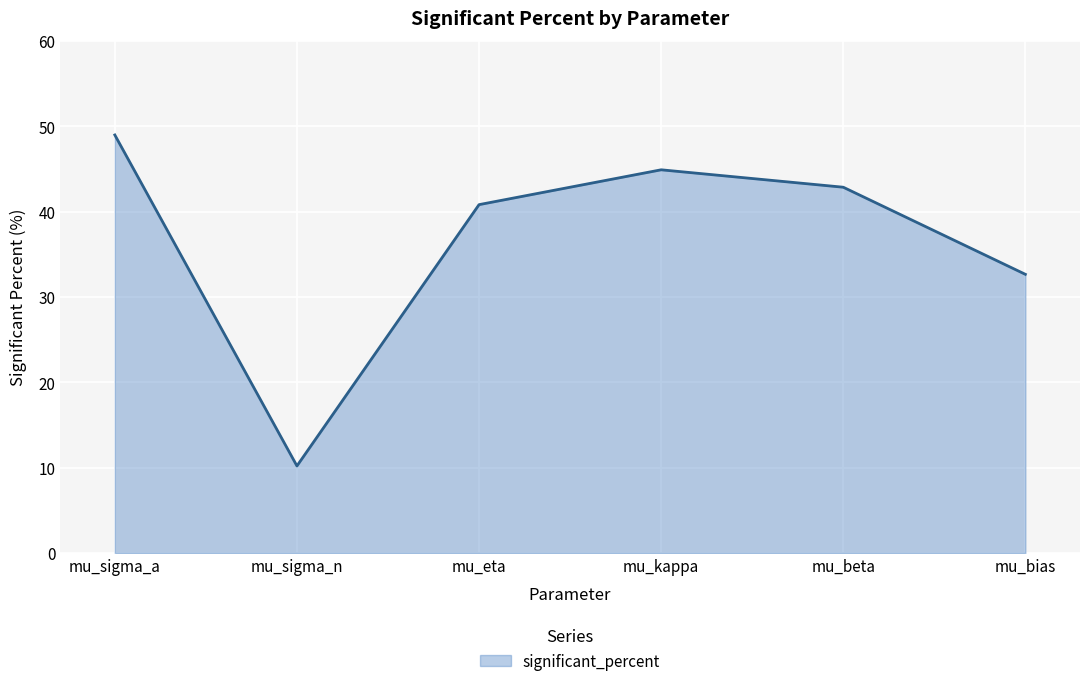

Which has a higher value, mu_kappa or mu_sigma_a?

mu_sigma_a